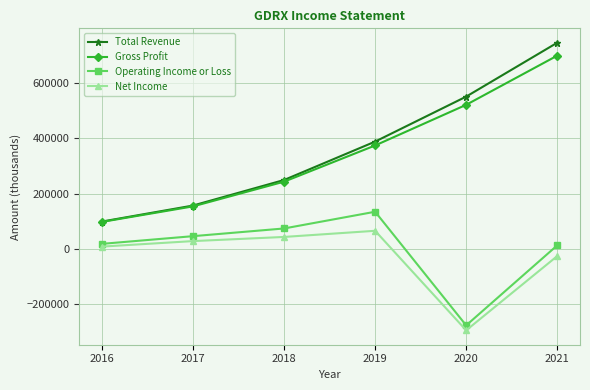

Reading left to right, what are all the values shown in this chart?

Total Revenue: 99400	157200	249500	388200	550700	745400
Gross Profit: 98100	154200	243500	374200	521100	698700
Operating Income or Loss: 18800	46600	74400	134800	-275700	13400
Net Income: 8900	28800	43800	66000	-293600	-25300